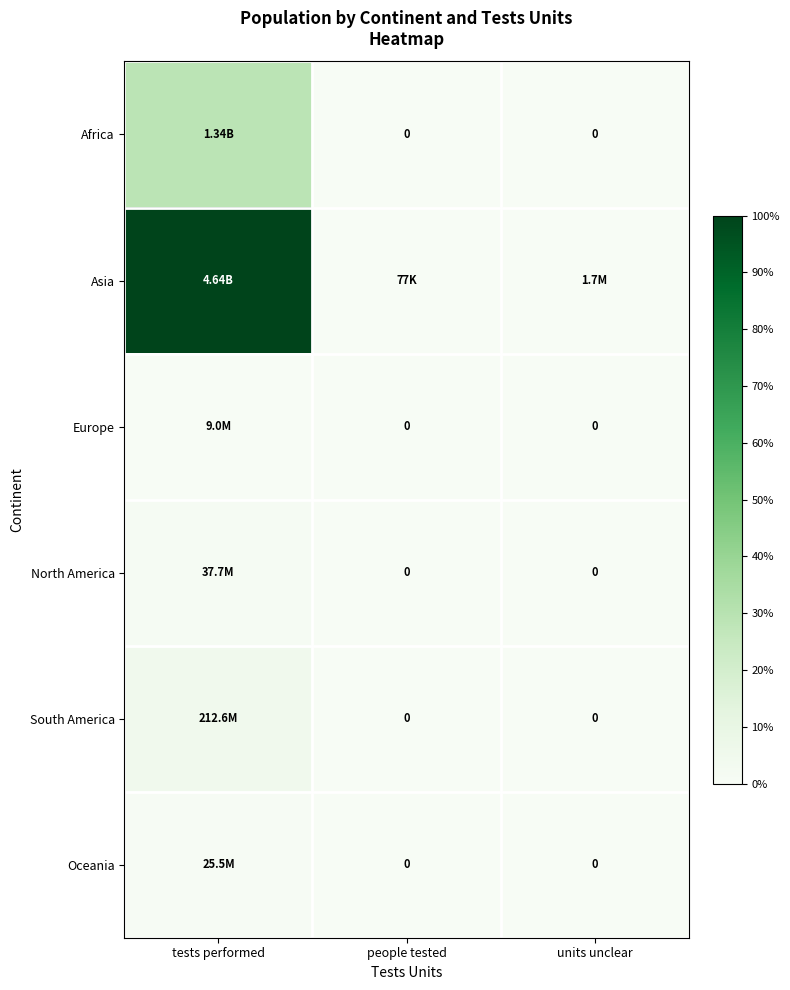

Which series has the largest range (max minus min)?

Asia